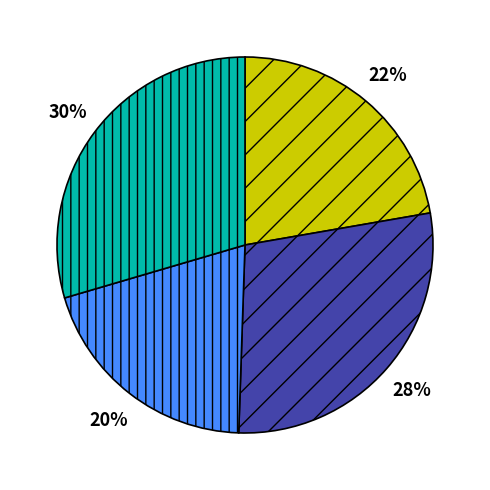

Is there a majority slice in this chart?

No